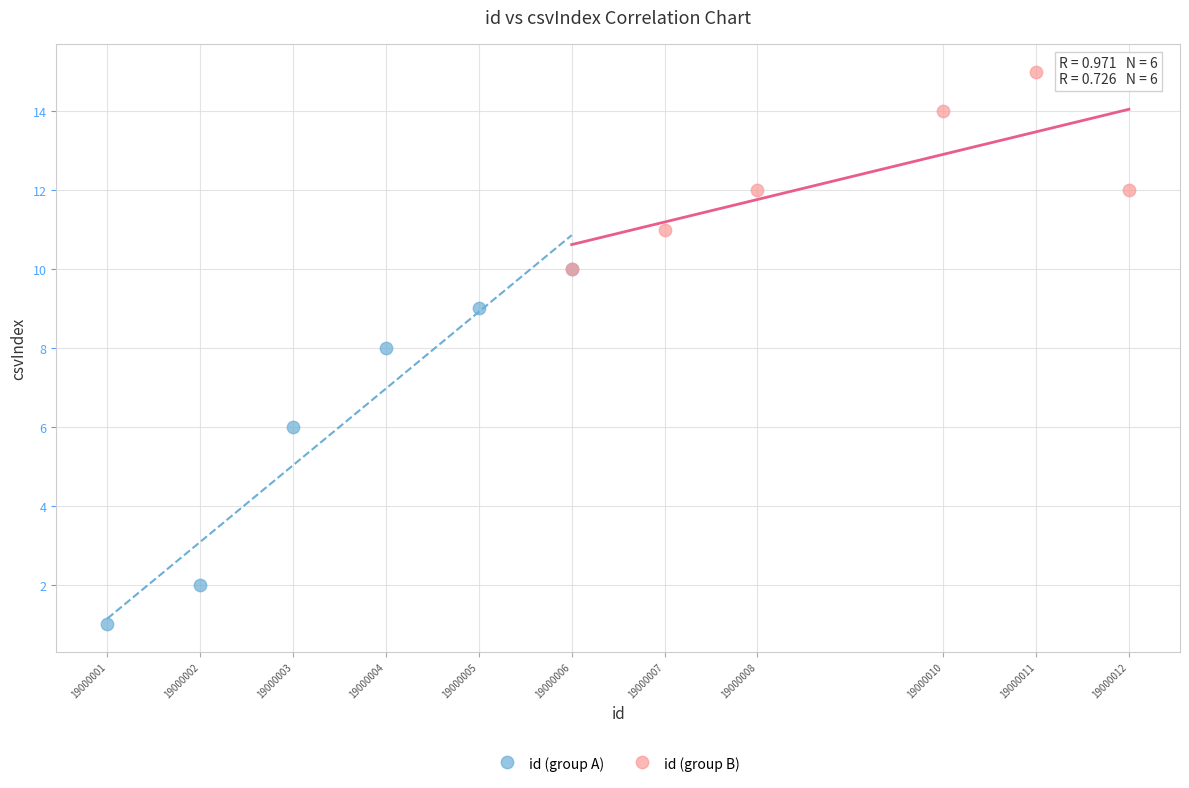

Which series contains the lowest Y value?

id (group A)